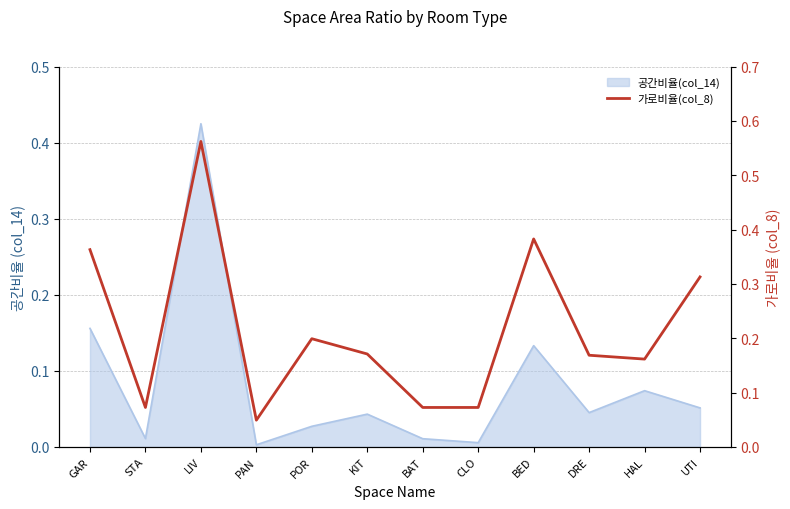

At which label is the value closest to 0?

PAN